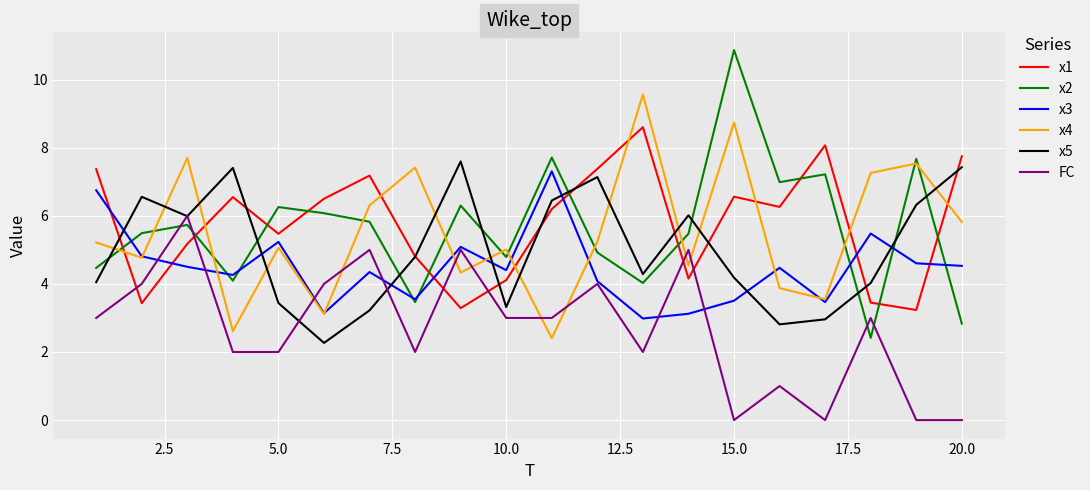

True or false: x4 and x1 intersect in this chart.

True